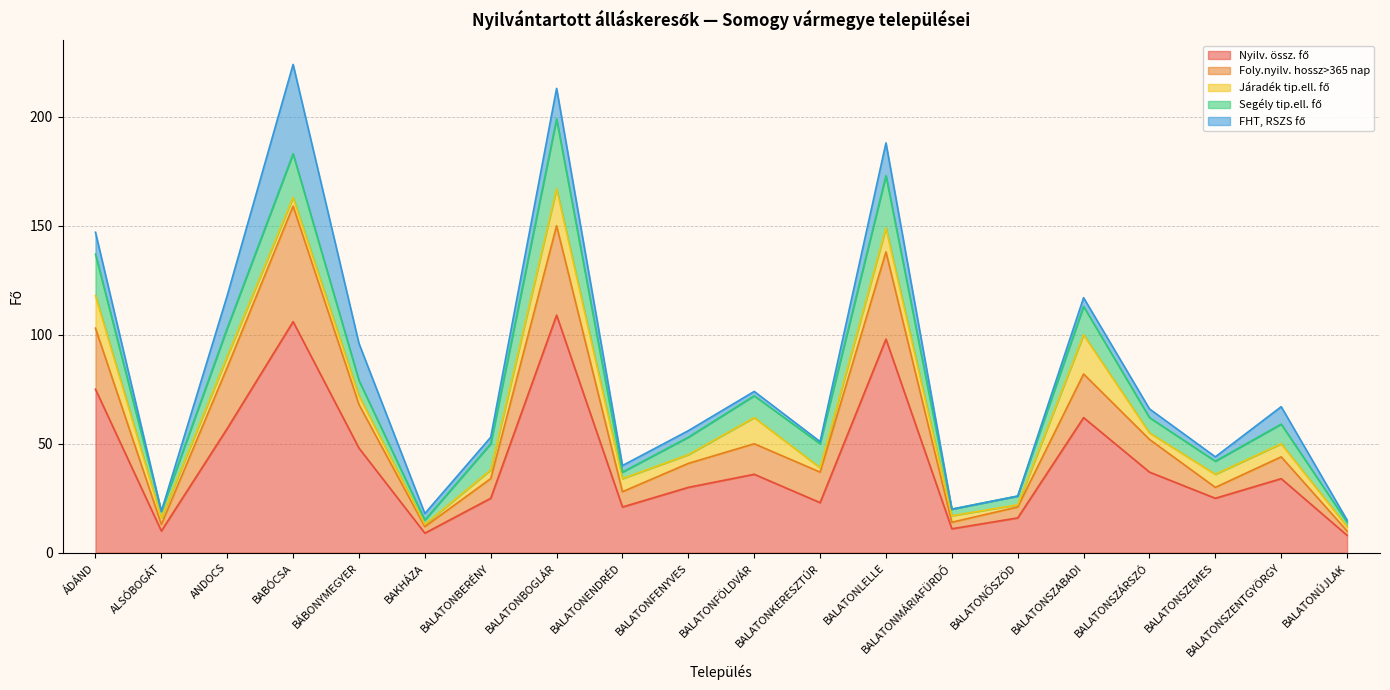

What is the sum of the FHT, RSZS fő values at BABÓCSA and BALATONENDRÉD?

44